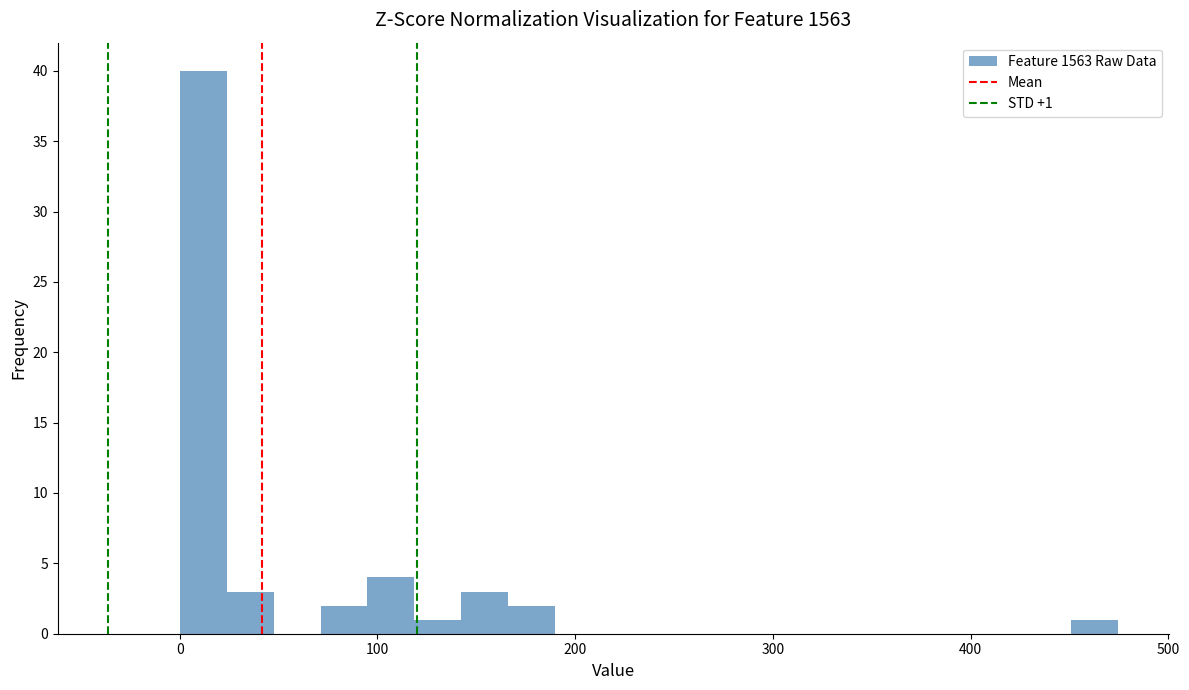

Around what value on the x-axis is the tallest bar? Give the approximate position of its centre, as read against the axis.

10